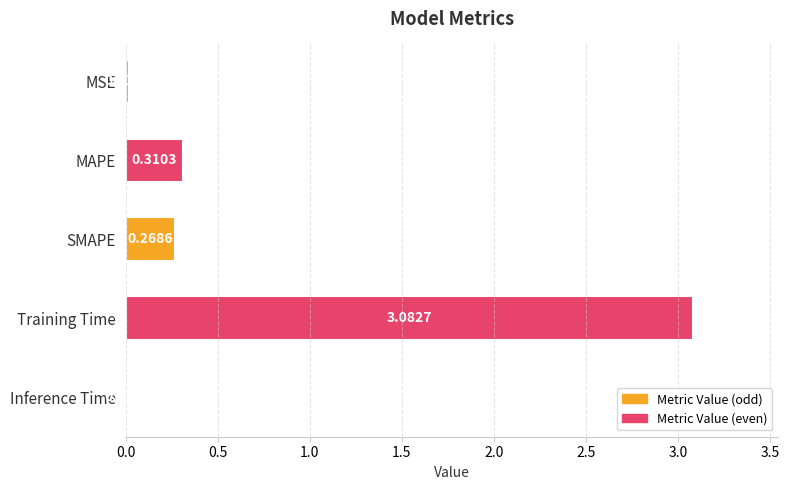

How many distinct data groups are displayed?

1